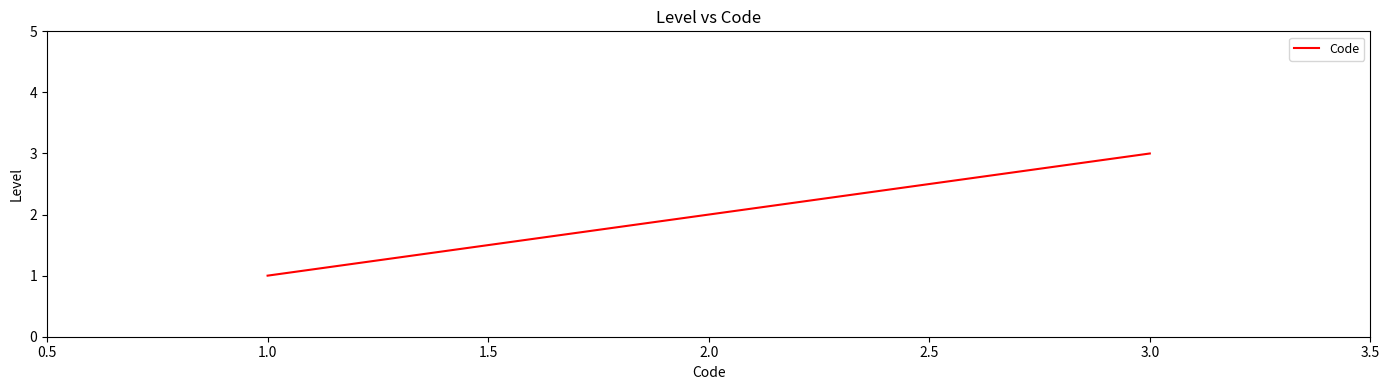

The chart shows a value of 2 at 2.0. True or false?

True